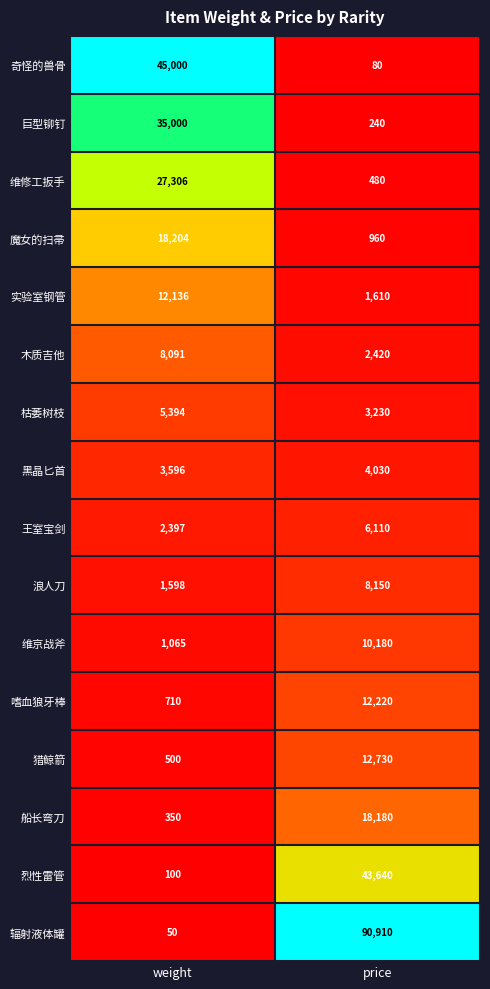

Which category has the highest value in the 枯萎树枝 series?

weight